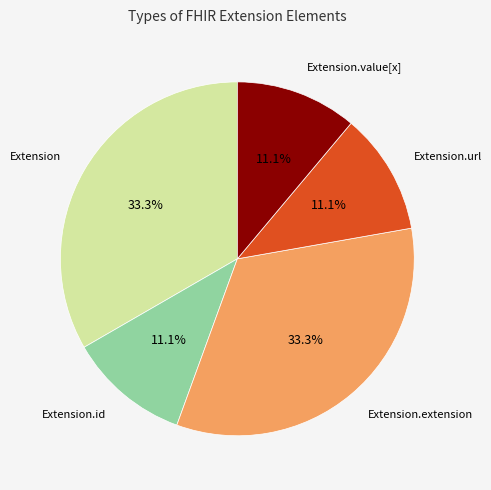

What percentage do Extension.id and Extension.url together represent?

22.2%